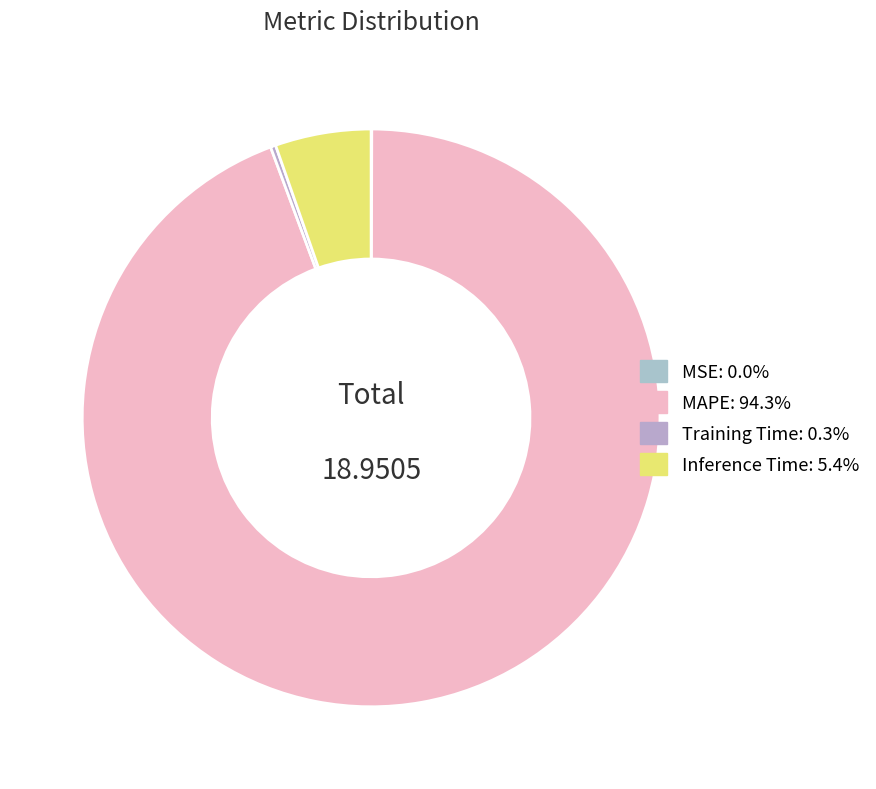

What is the largest slice in the pie chart?

MAPE